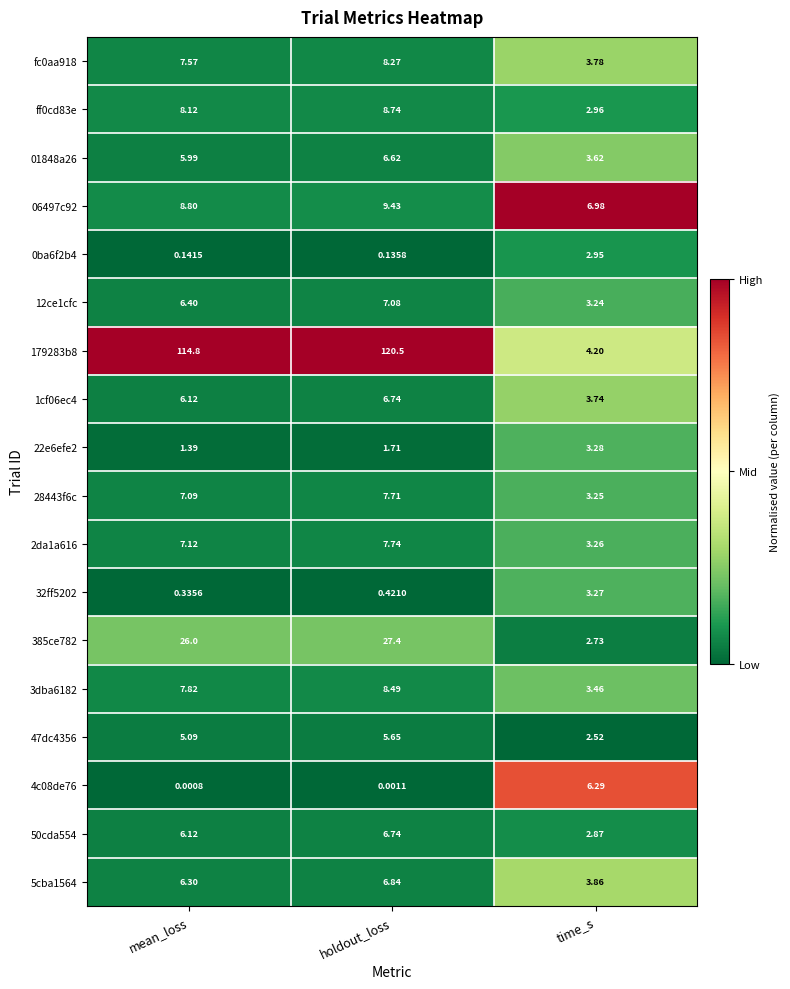

At which category does the chart reach its minimum across all series?

mean_loss